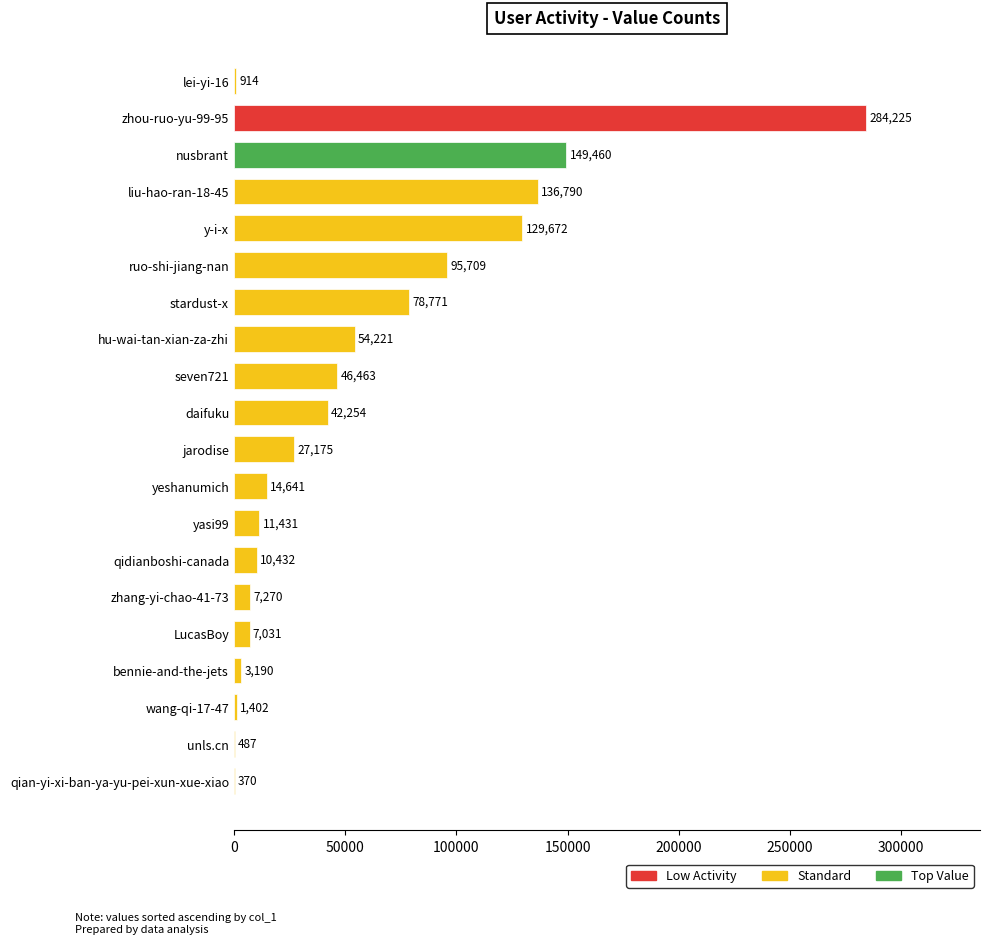

Are the bars horizontal?

Yes